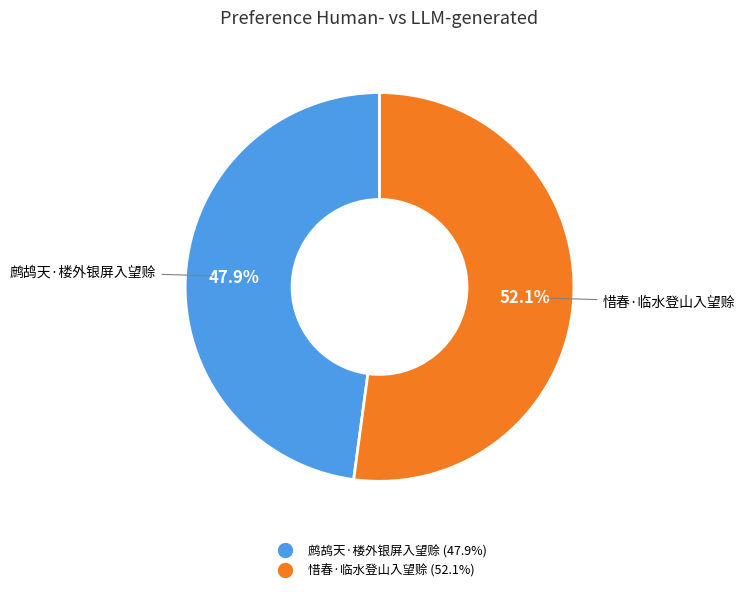

What is the largest slice in the pie chart?

惜春·临水登山入望赊